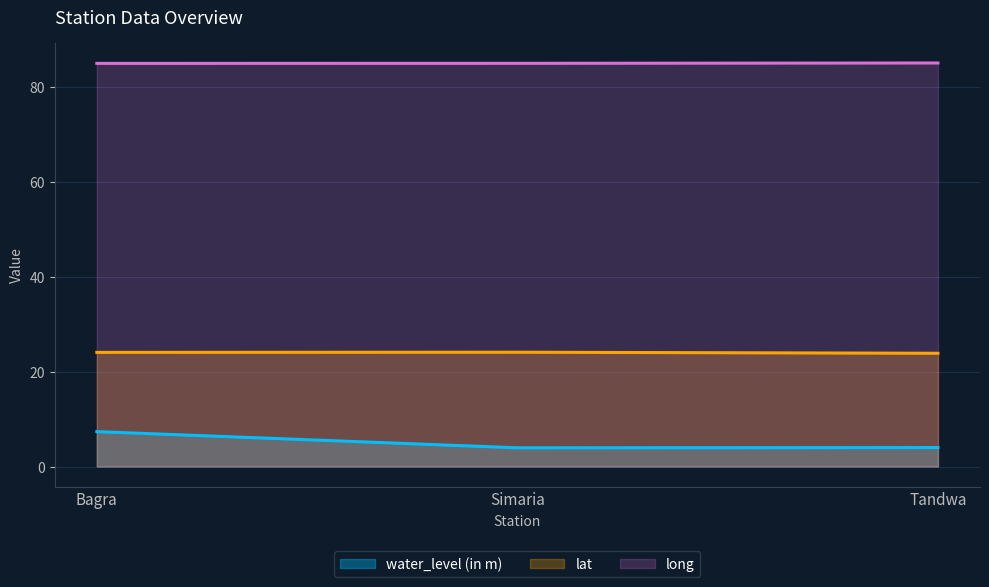

Between Simaria and Tandwa, which series saw the biggest shift?

lat